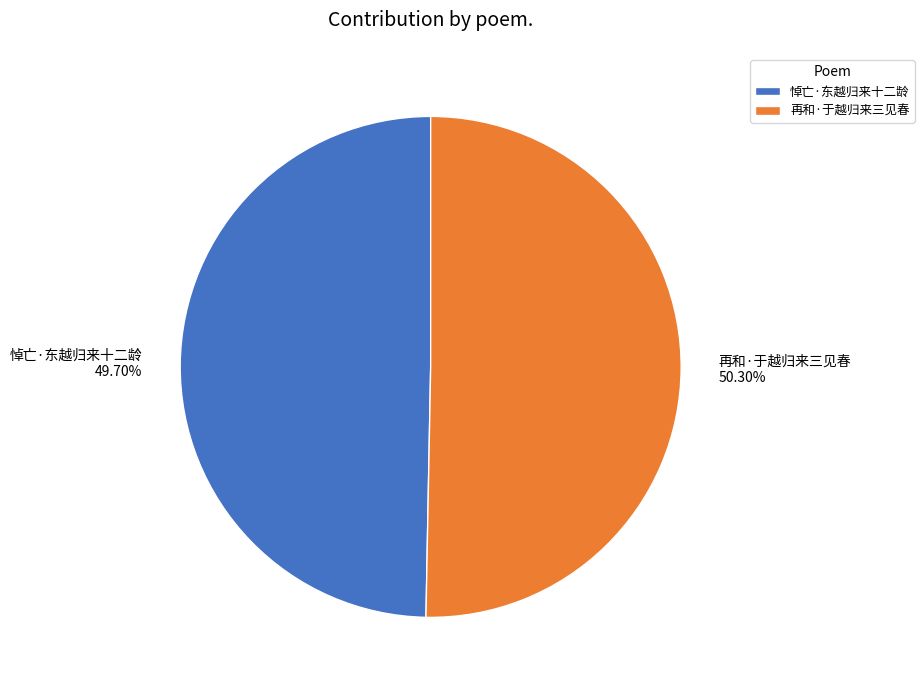

Do 再和·于越归来三见春 and 悼亡·东越归来十二龄 together represent more than half of the pie?

Yes